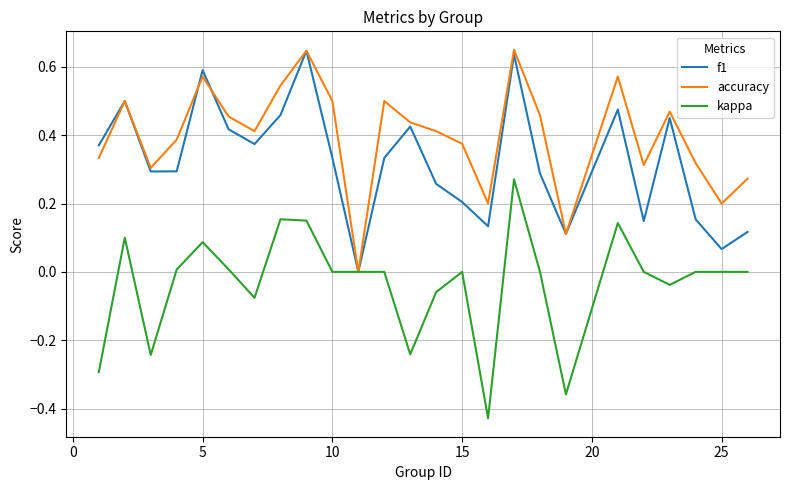

Rank the series by their average value, from lowest to highest.

kappa, f1, accuracy